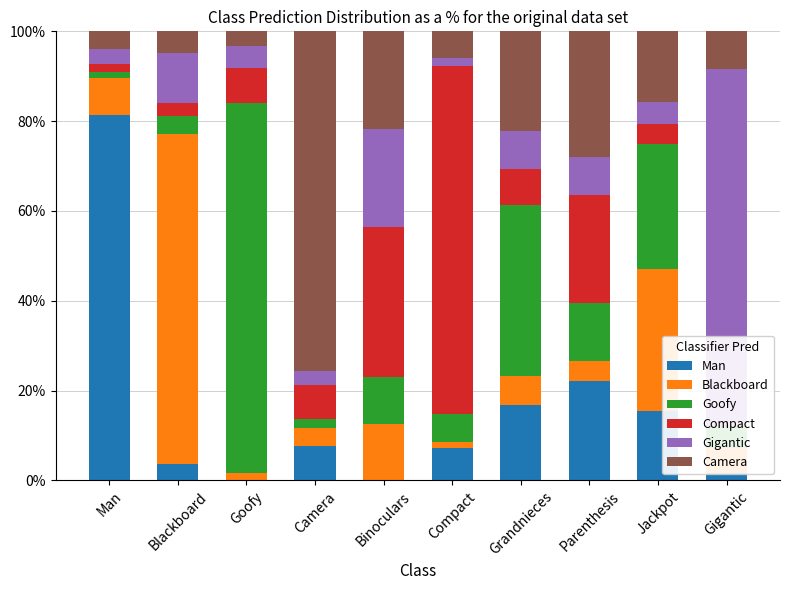

What is the average value of the Goofy series?

18.9